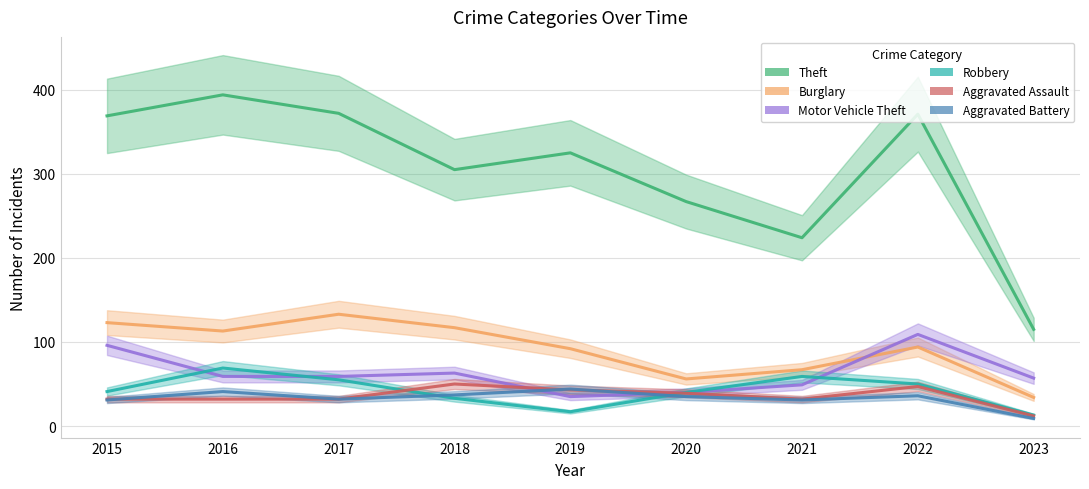

How many lines are shown in the chart?

6